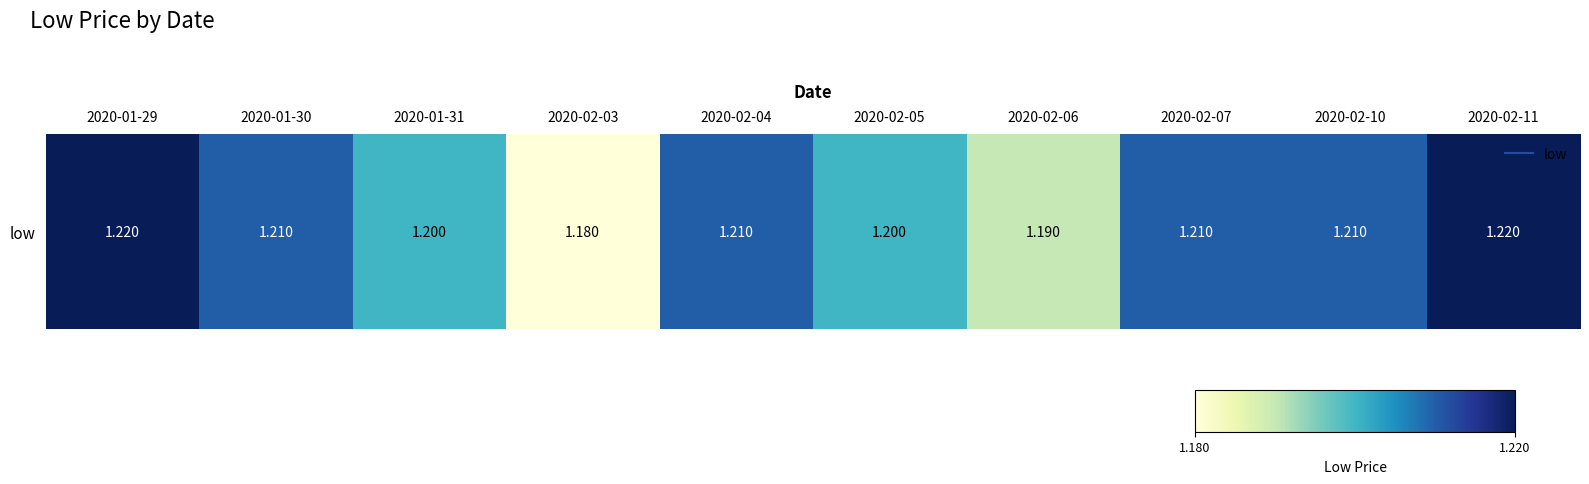

Reading right to left, what are all the values shown in this chart?

1.2	1.2	1.2	1.2	1.2	1.2	1.2	1.2	1.2	1.2